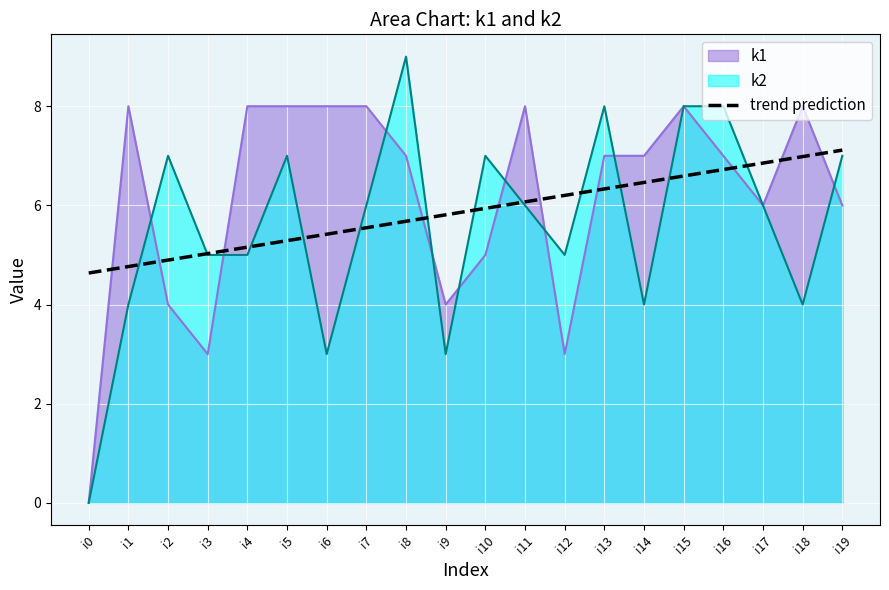

How many lines are shown in the chart?

3